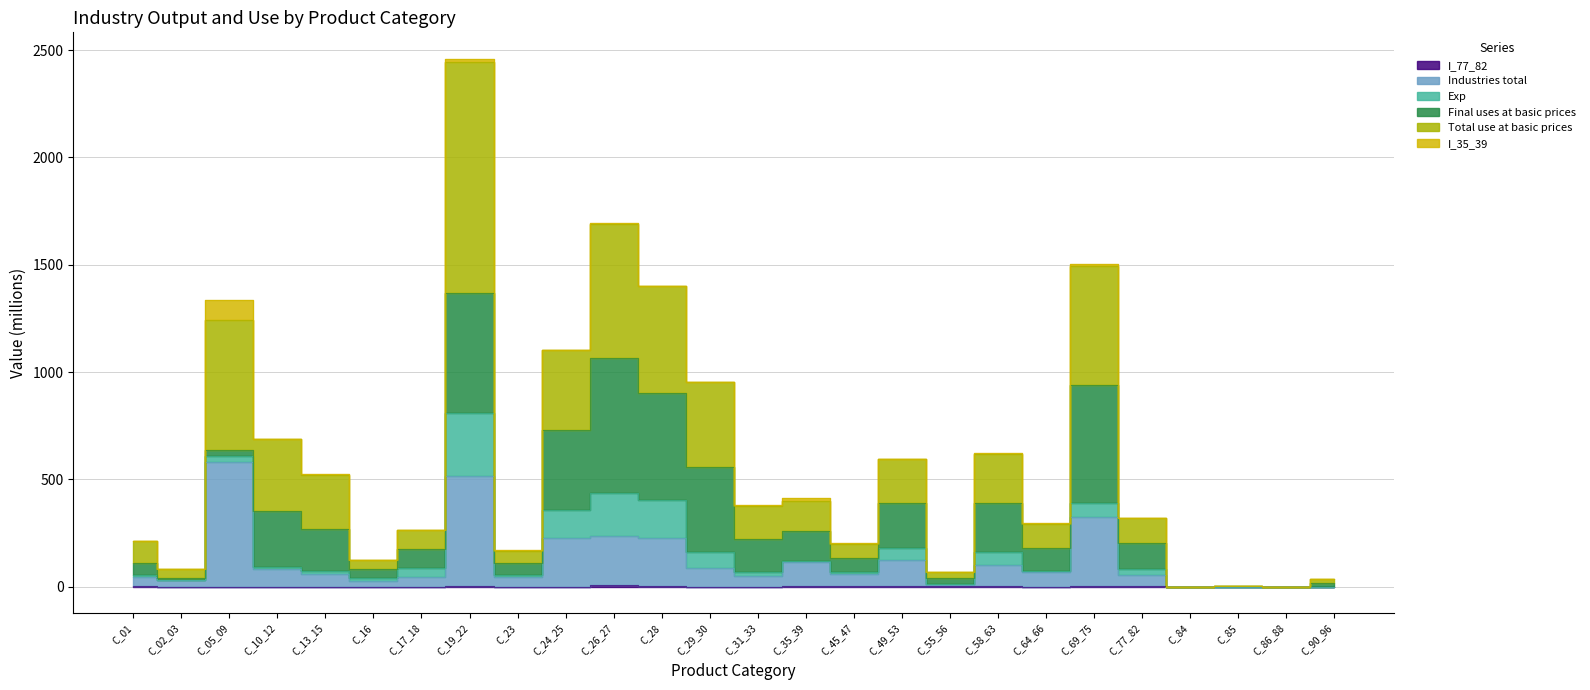

At which label does I_77_82 reach its peak?

C_26_27